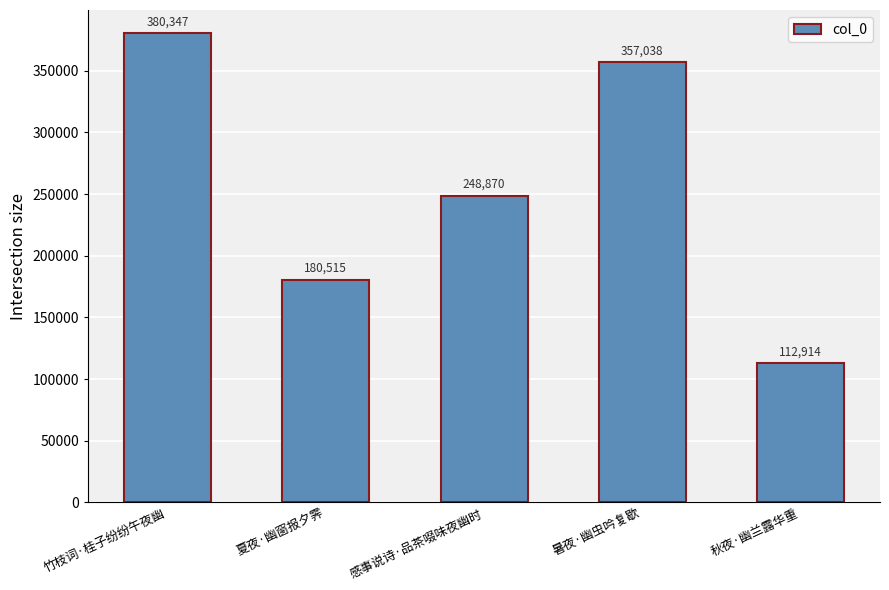

Reading right to left, extract all data points from this chart.

秋夜·幽兰露华重=112914	暑夜·幽虫吟复歇=357038	感事说诗·品茶啜味夜幽时=248870	夏夜·幽窗报夕霁=180515	竹枝词·桂子纷纷午夜幽=380347